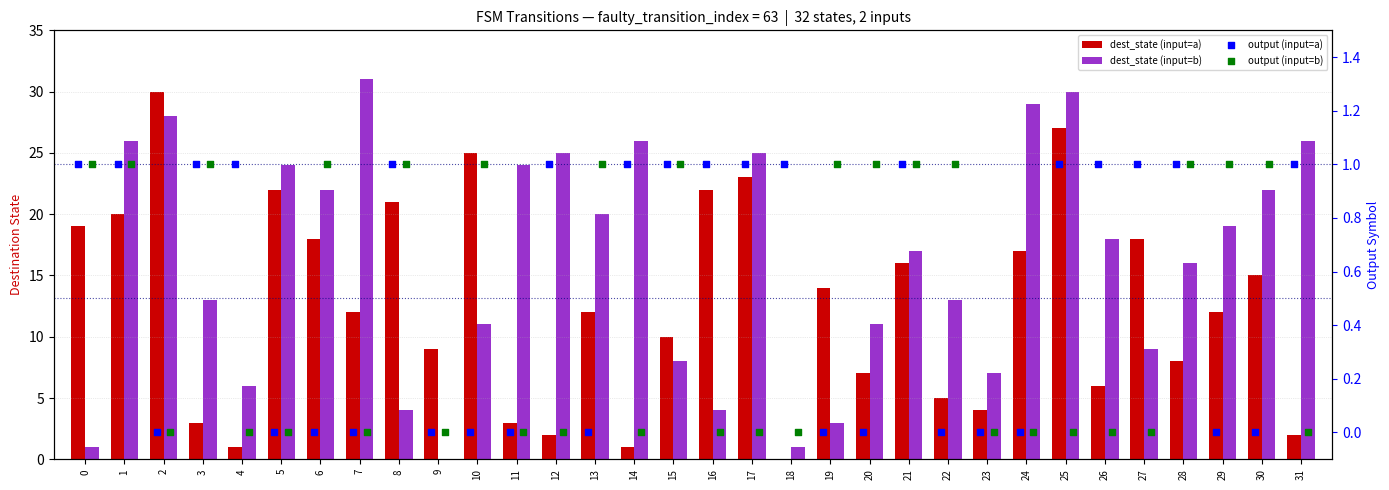

Which series has the largest total across all categories?

dest_state (input=b)